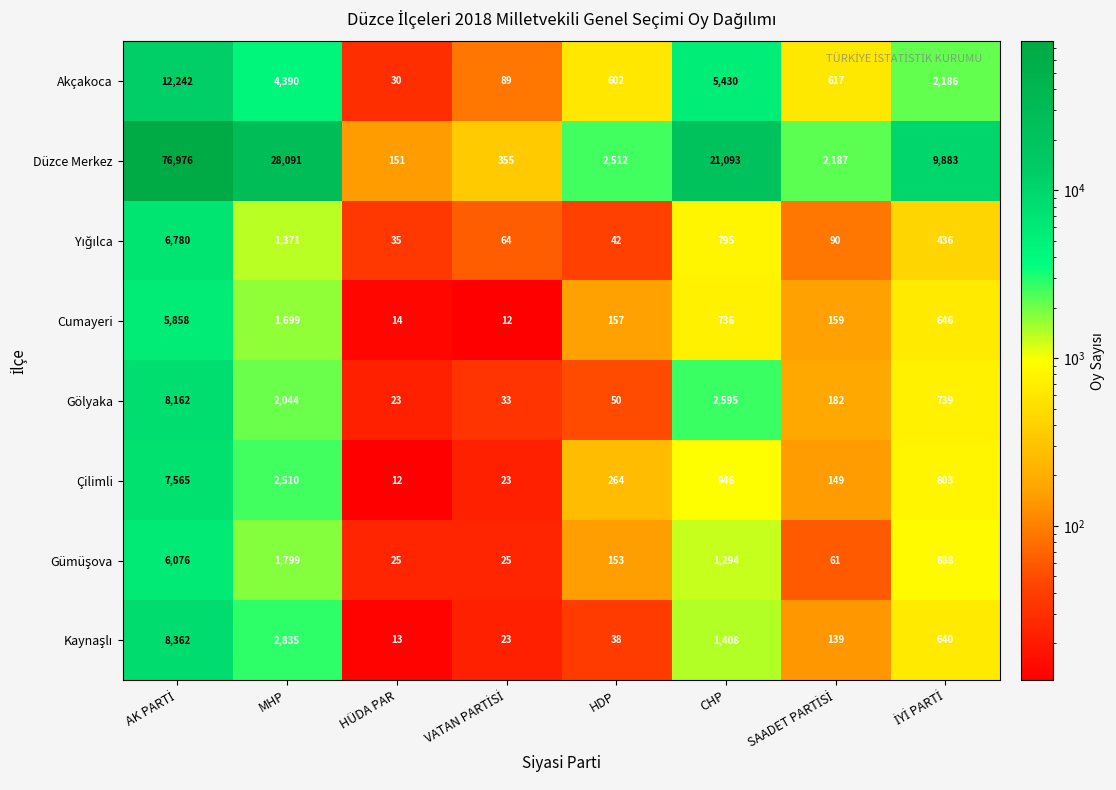

Which series has the largest total across all categories?

Düzce Merkez